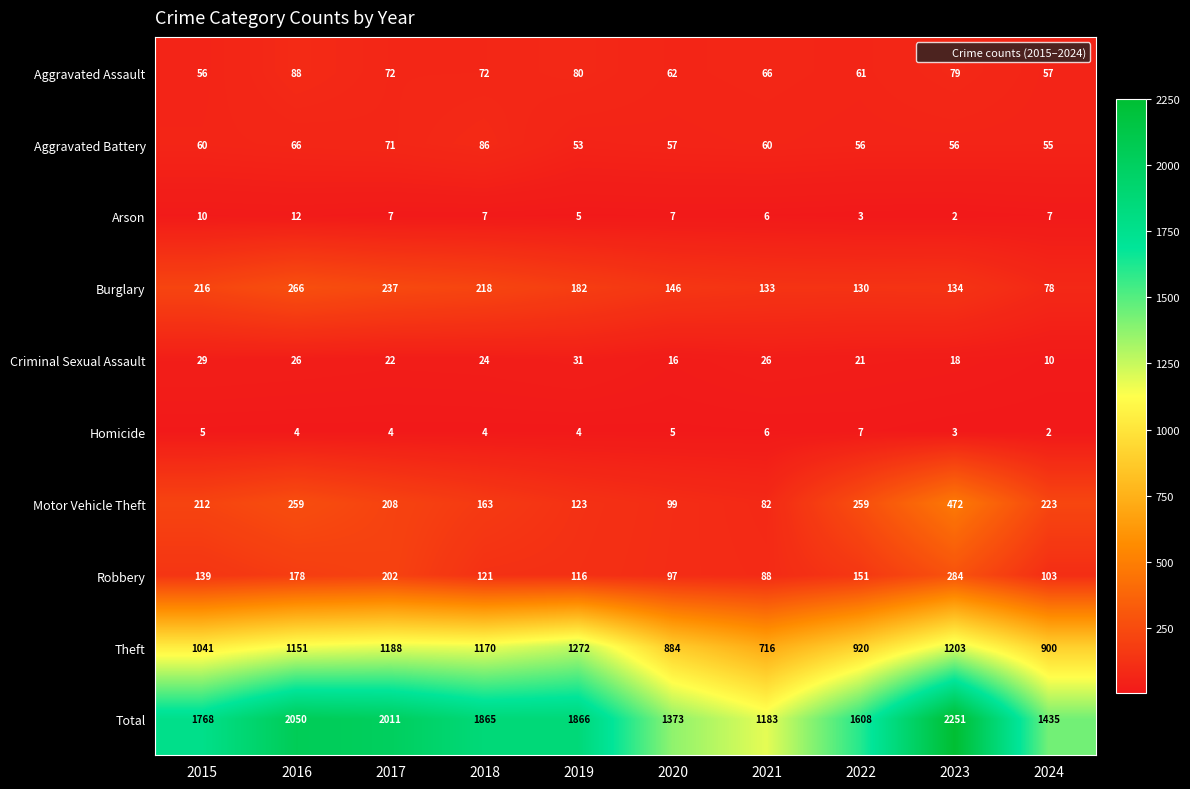

Which series has the largest range (max minus min)?

Total